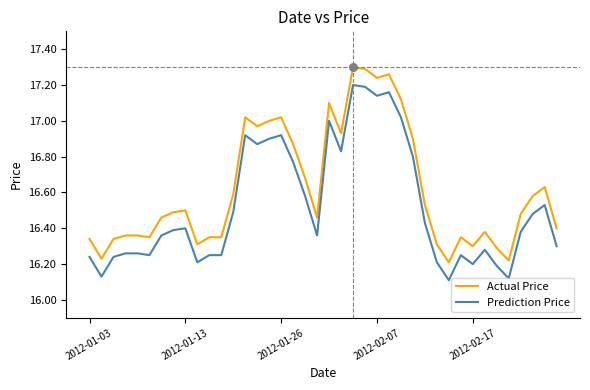

Which series has the largest total across all categories?

Actual Price